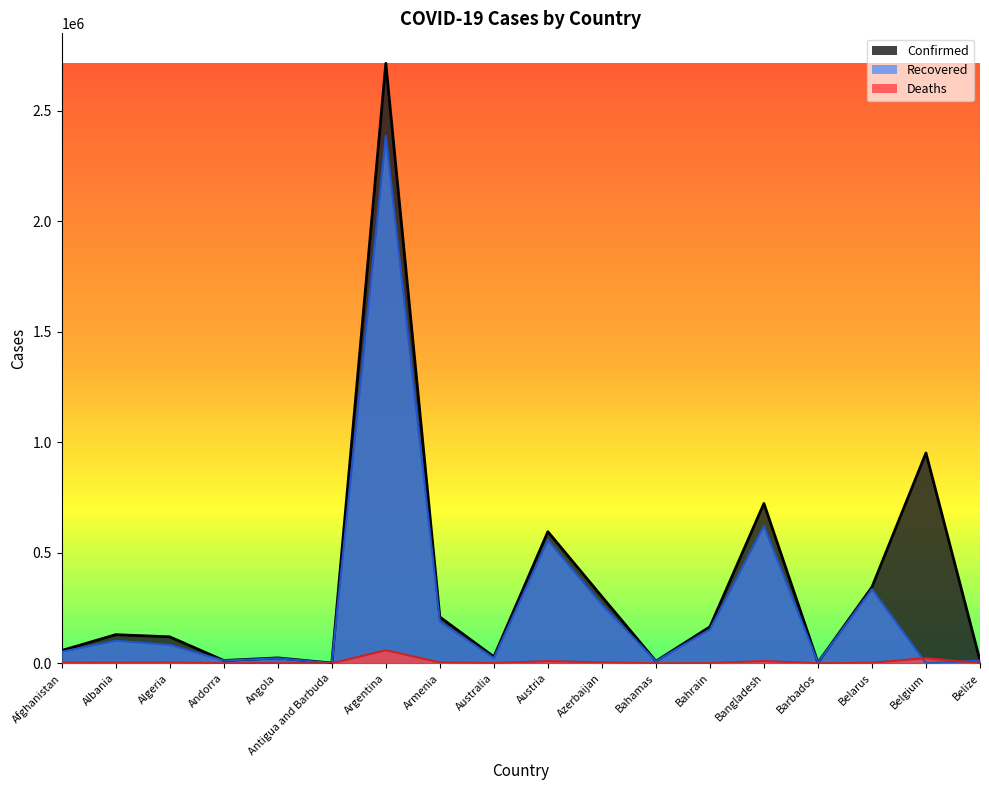

Which category has the lowest value in the Deaths series?

Antigua and Barbuda